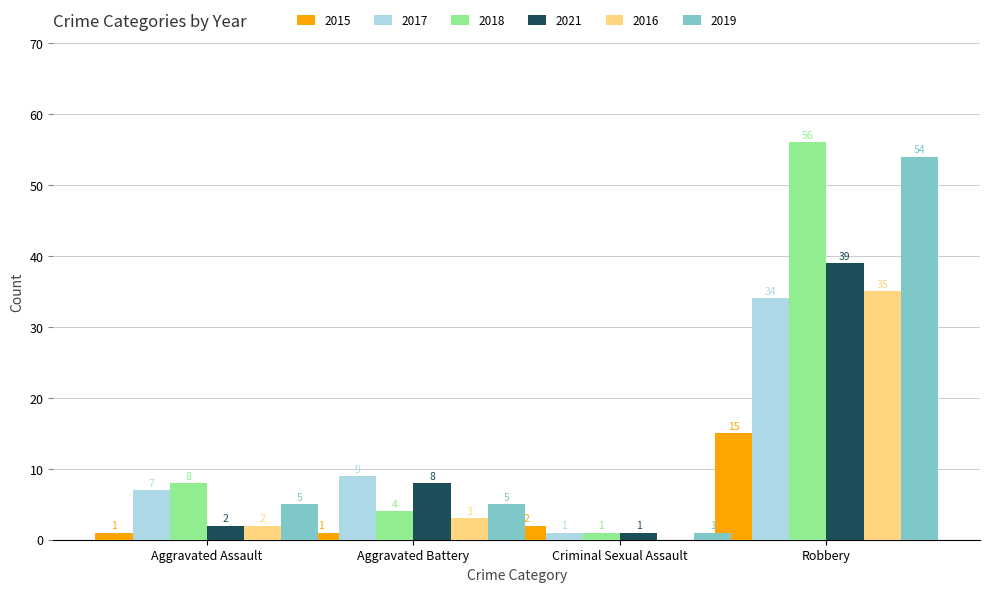

The value of 2017 at Aggravated Battery is 9. True or false?

True